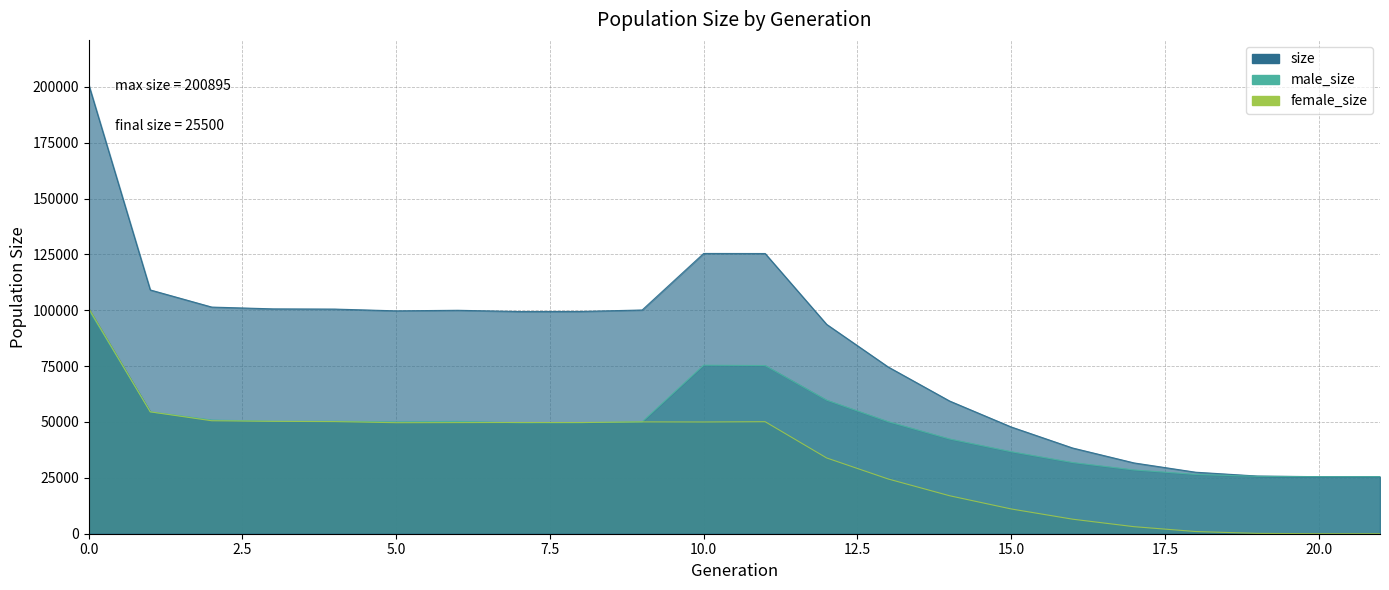

Is the value of male_size at 10 greater than the value of size at 16?

Yes